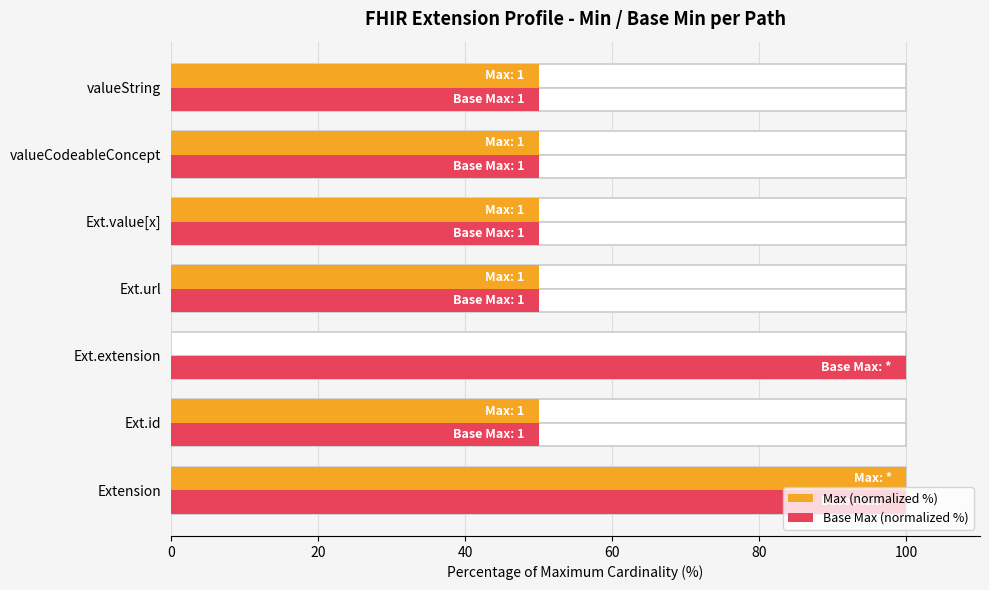

How many data points in Max (normalized %) are less than 50?

1